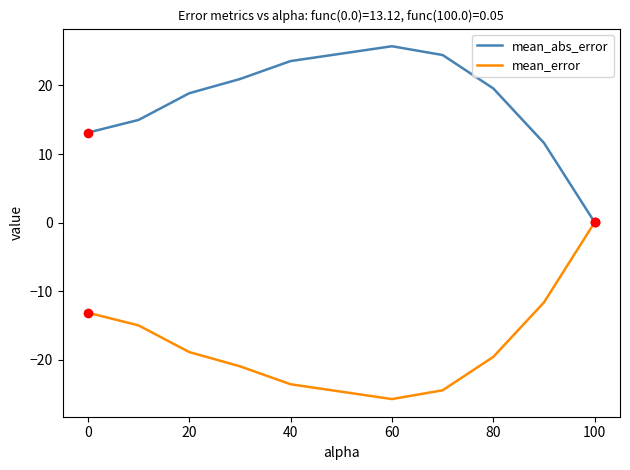

What is the minimum value shown in the chart?

-25.7